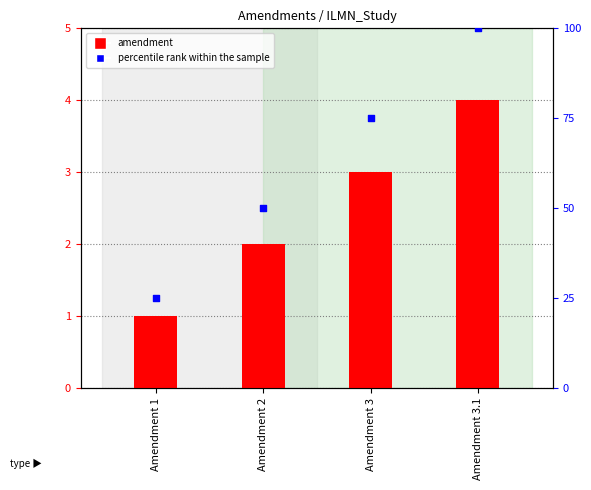

Which series reaches the minimum Y coordinate?

amendment